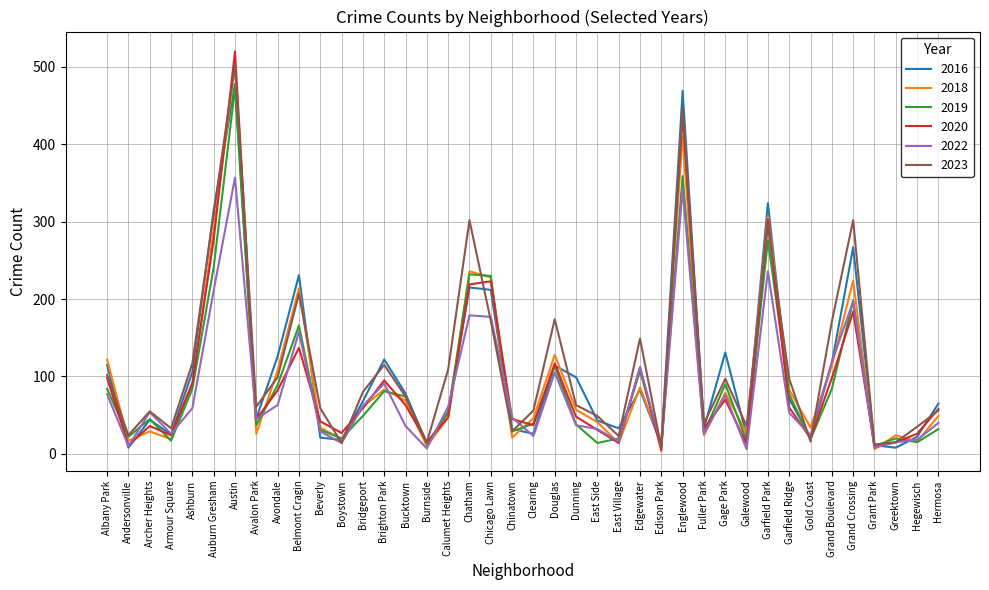

The value of 2023 at Ashburn is 192. True or false?

False